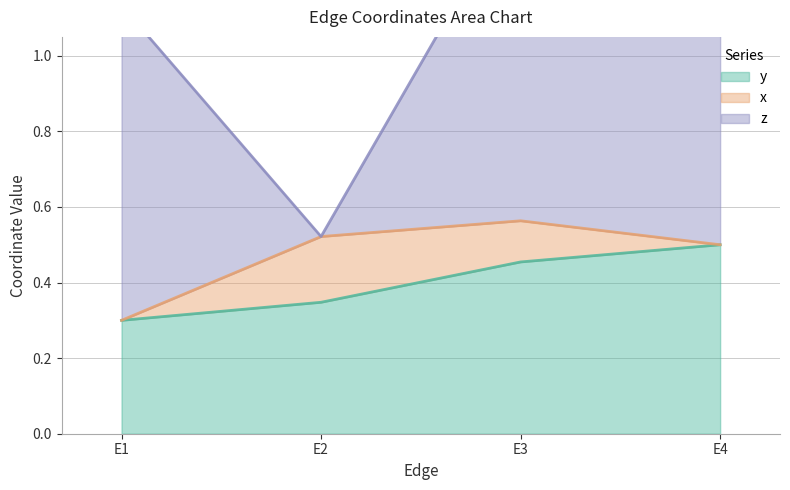

Which label corresponds to the largest value in the chart?

E3